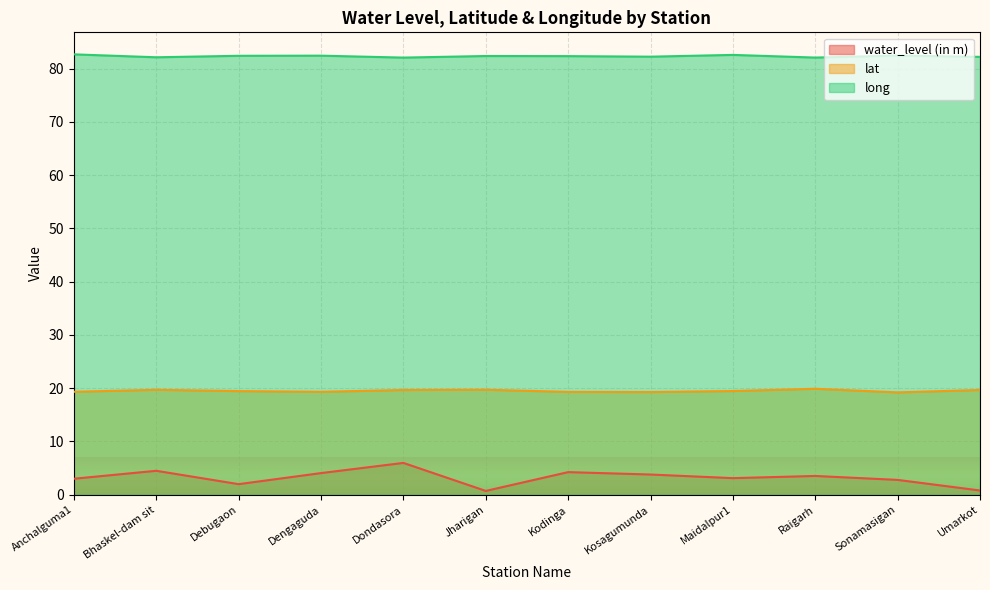

At which category does long reach its first local valley?

Bhaskel-dam sit